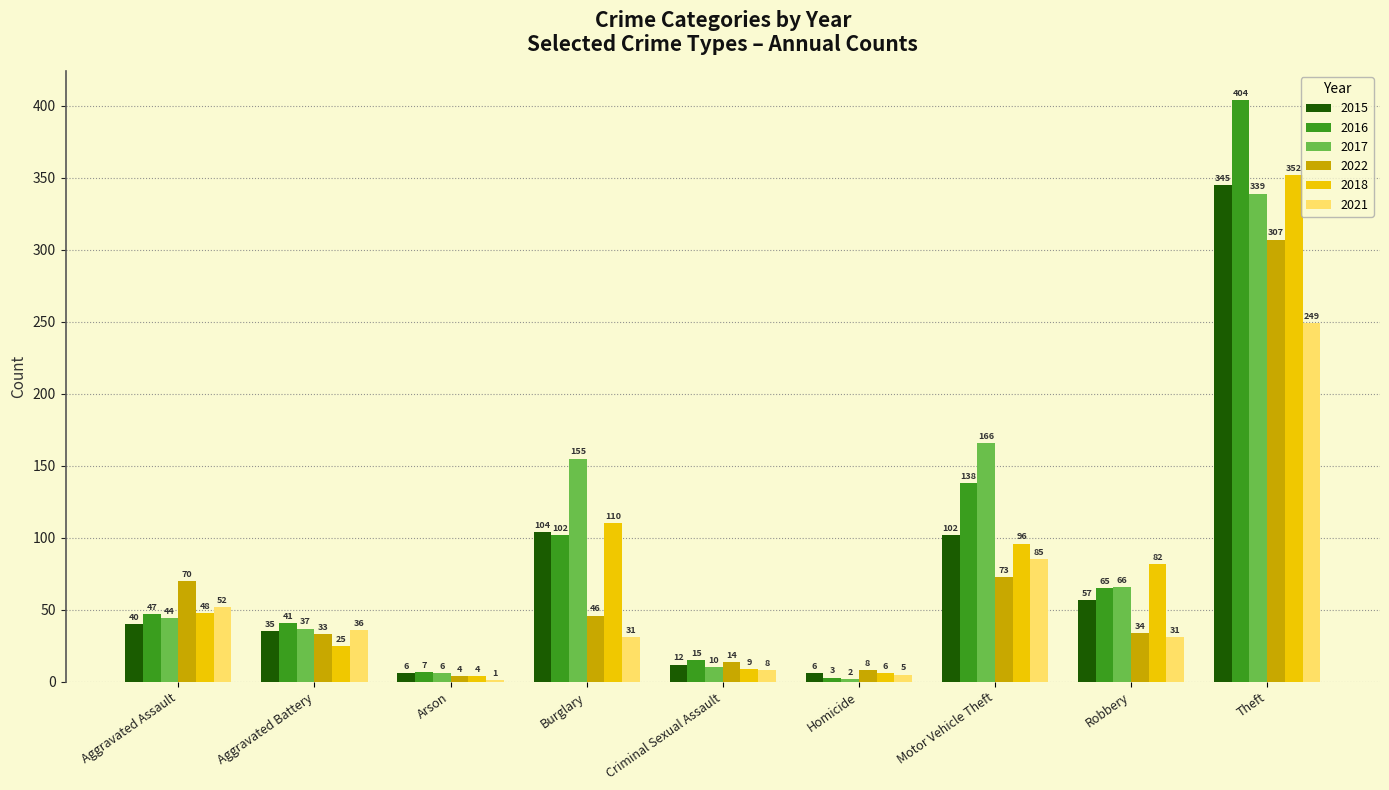

How many distinct data groups are displayed?

6